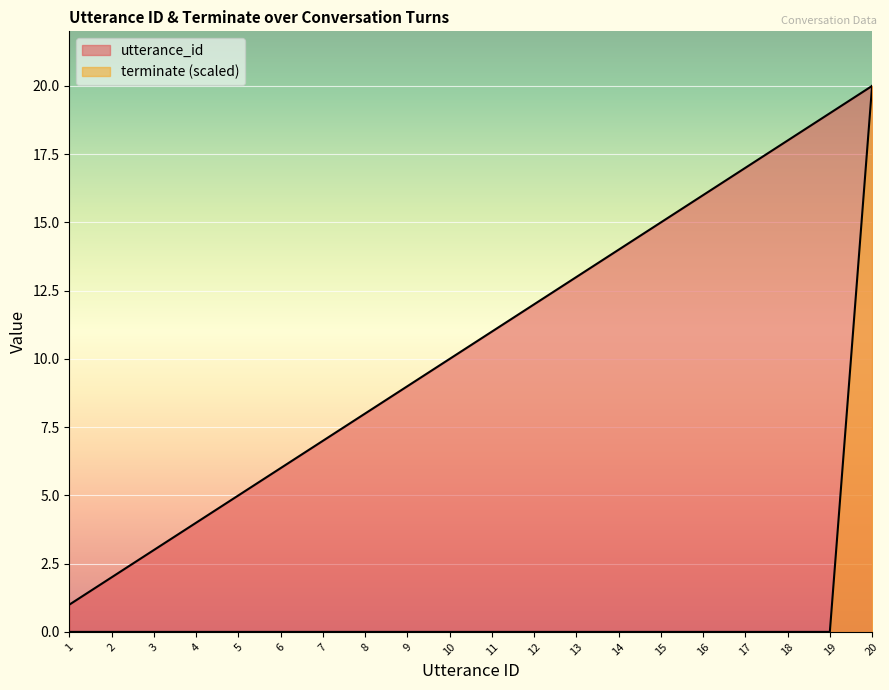

Reading left to right, extract all data points from this chart.

utterance_id: 1=1	2=2	3=3	4=4	5=5	6=6	7=7	8=8	9=9	10=10	11=11	12=12	13=13	14=14	15=15	16=16	17=17	18=18	19=19	20=20
terminate: 1=0	2=0	3=0	4=0	5=0	6=0	7=0	8=0	9=0	10=0	11=0	12=0	13=0	14=0	15=0	16=0	17=0	18=0	19=0	20=20